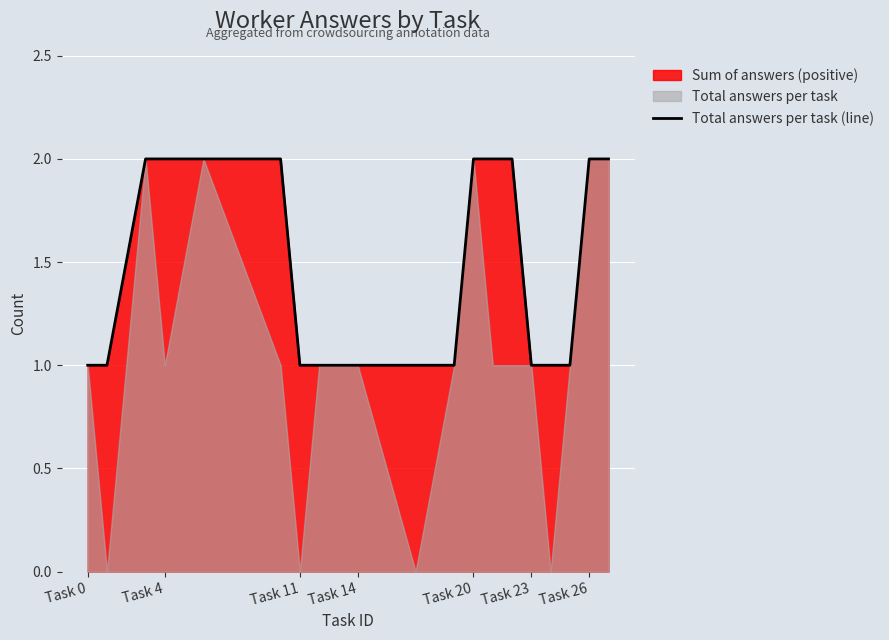

Which label corresponds to the smallest value in the chart?

Task 0